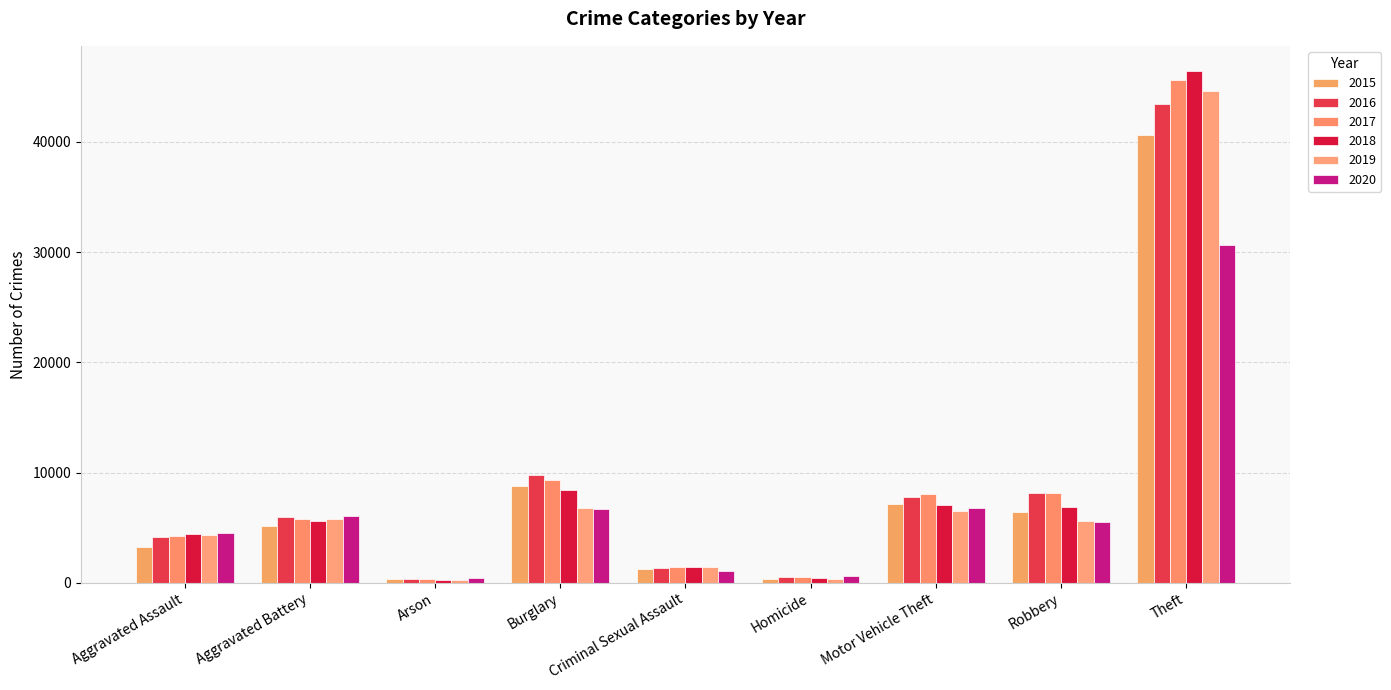

Rank the series at Aggravated Assault from lowest to highest value.

2015, 2016, 2017, 2019, 2018, 2020